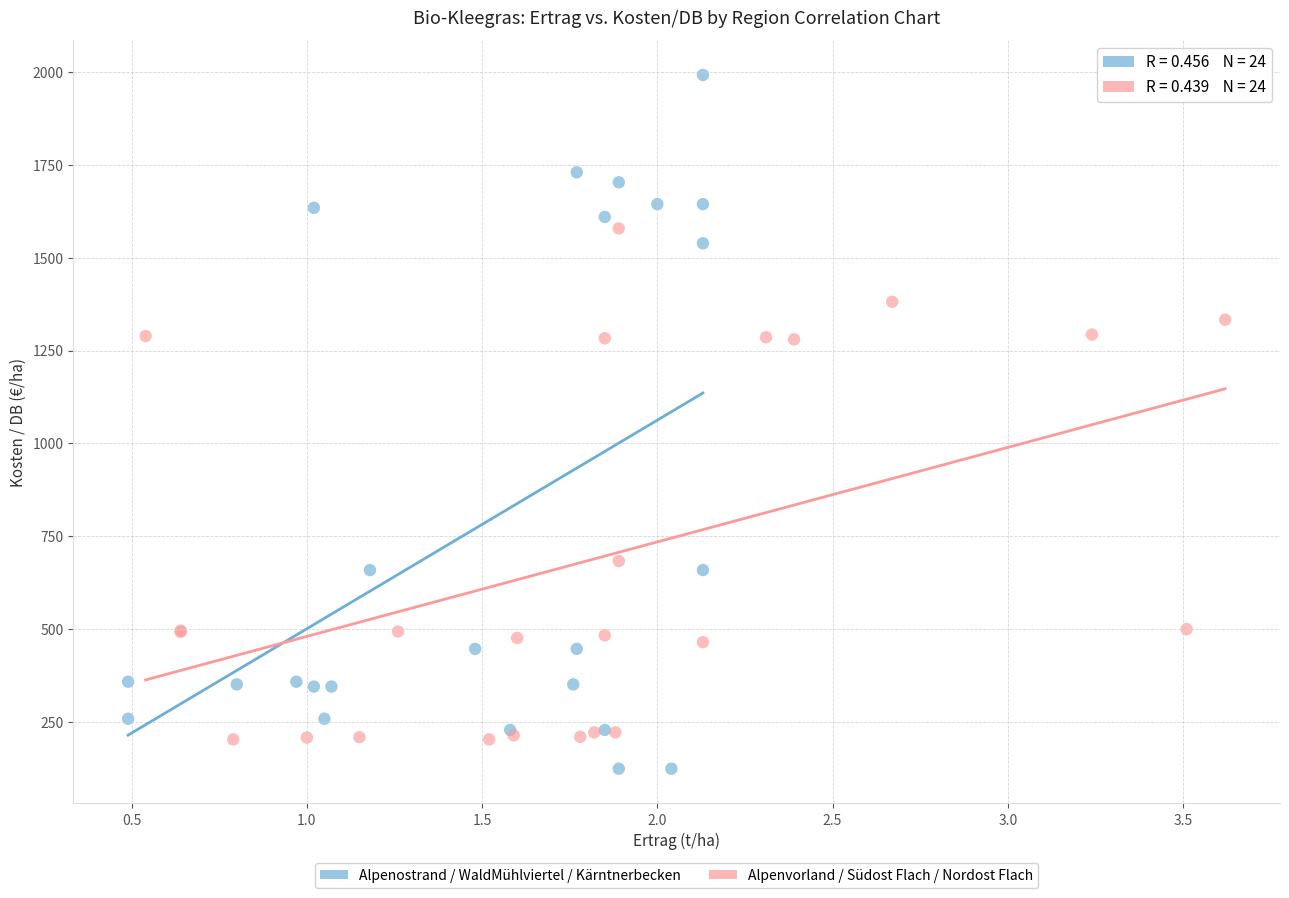

What are all the series names shown in the legend?

Alpenostrand / WaldMühlviertel / Kärntnerbecken, Alpenvorland / Südost Flach / Nordost Flach